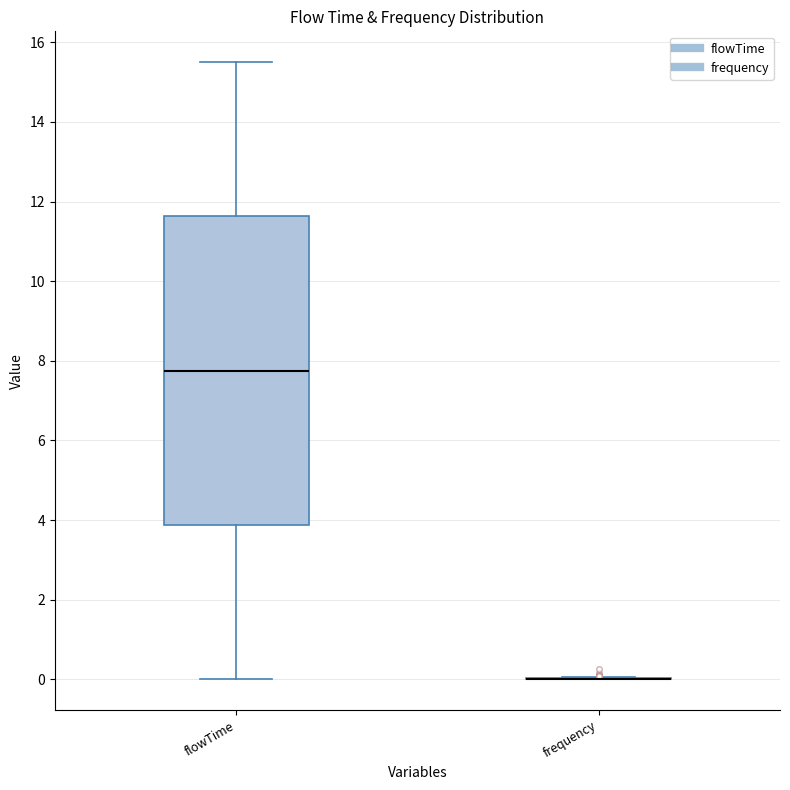

Reading left to right, read every box against the y-axis: the position of its median line, the range the box covers, and the ends of its whiskers. The values are not printed on the chart, so give them approximately, as read against the axis.

flowTime: median 7.8, box 3.8 to 11.6, whiskers 0.0 to 15.6
frequency: box collapsed to a line at 0.0, whiskers 0.0 to 0.0